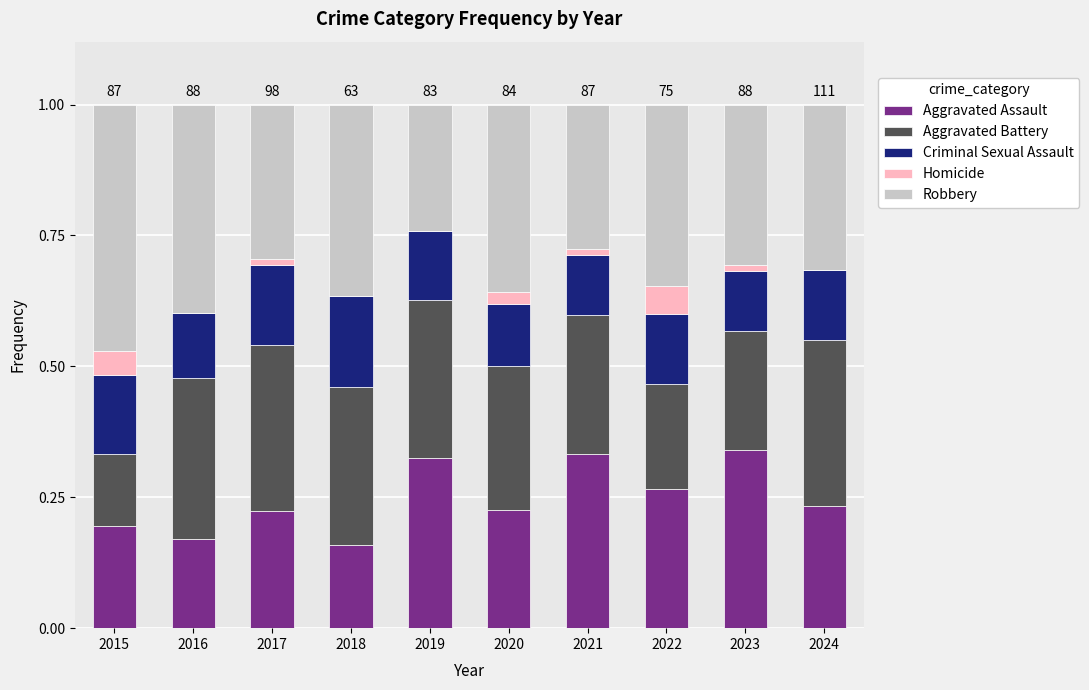

What is the total value across all series at 2024?

1.0